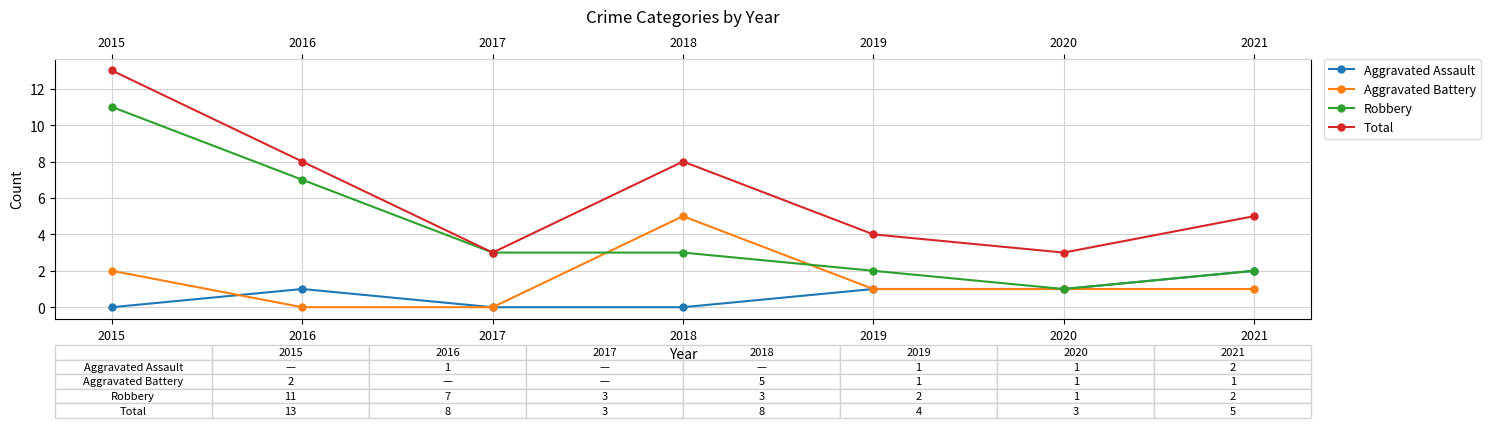

True or false: Total and Aggravated Assault cross at least once.

False